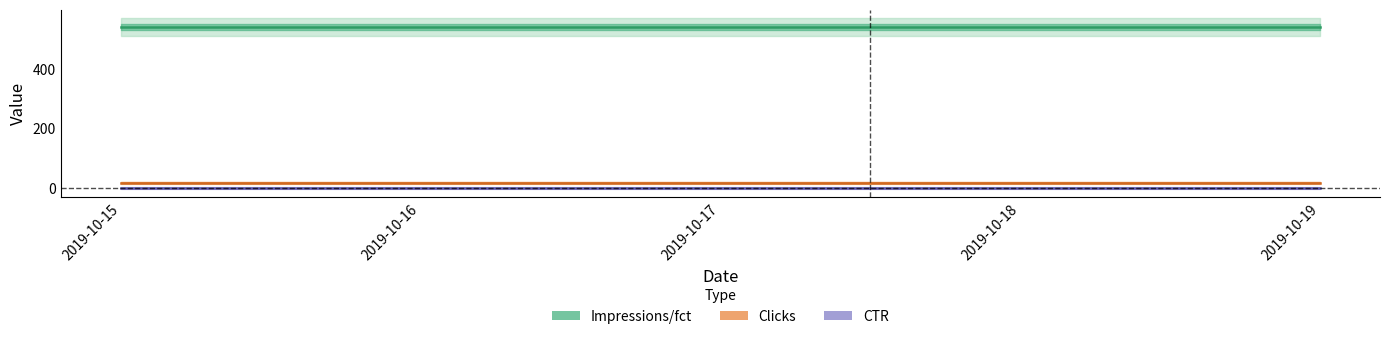

The Clicks series shows 18 at 2019-10-15. True or false?

True